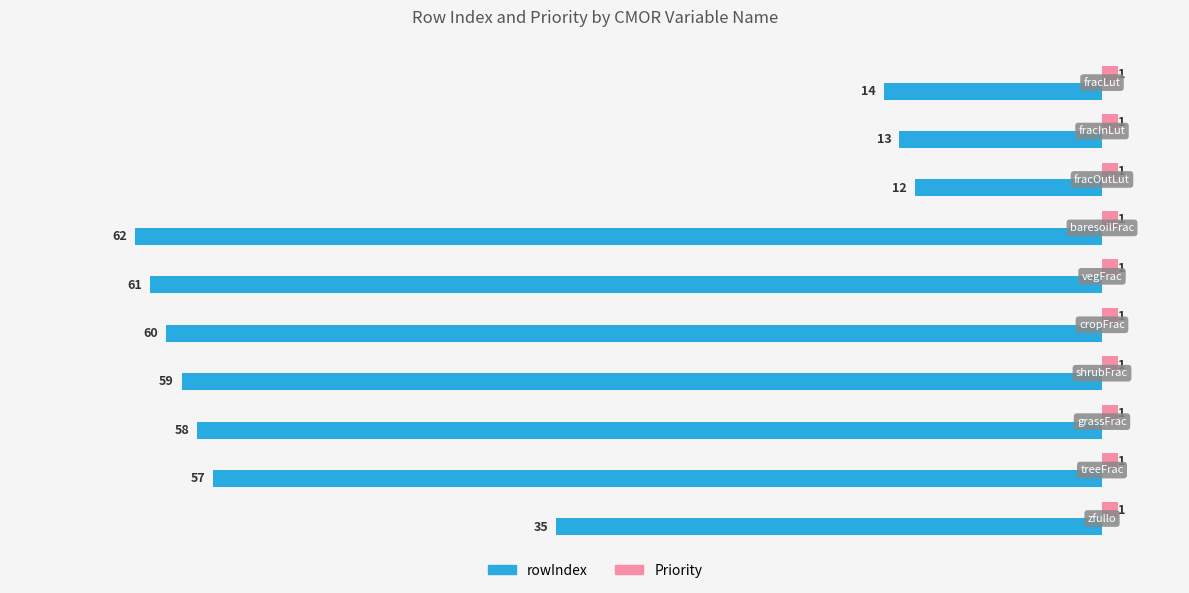

Count the number of categories in the chart.

10